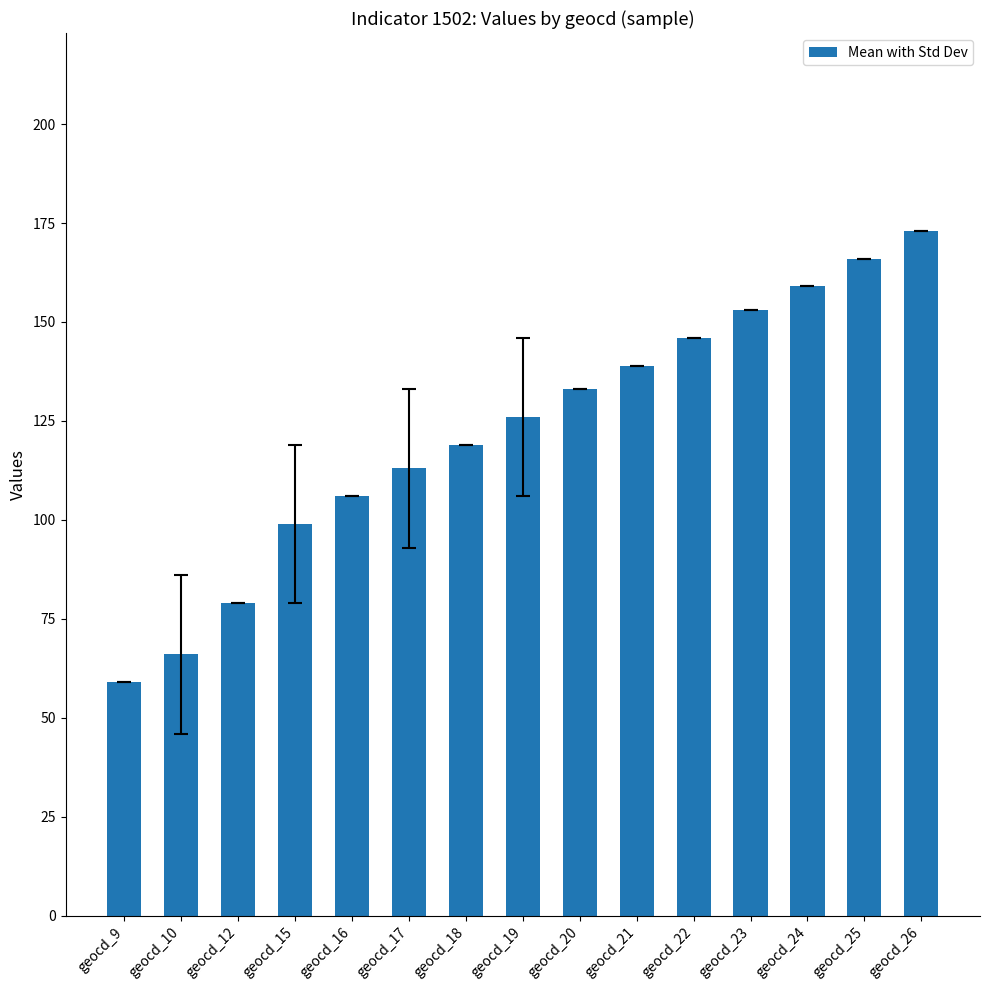

Count the number of categories in the chart.

15